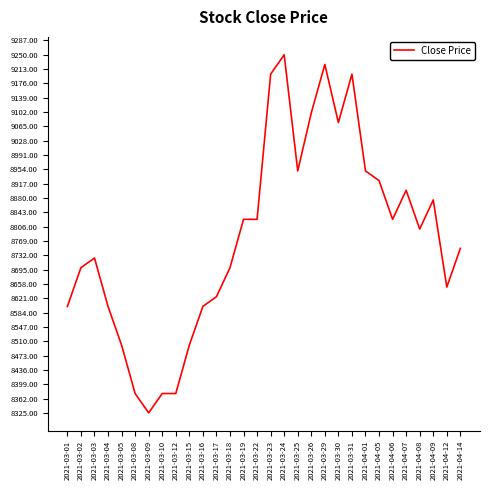

What is the maximum value shown in the chart?

9250